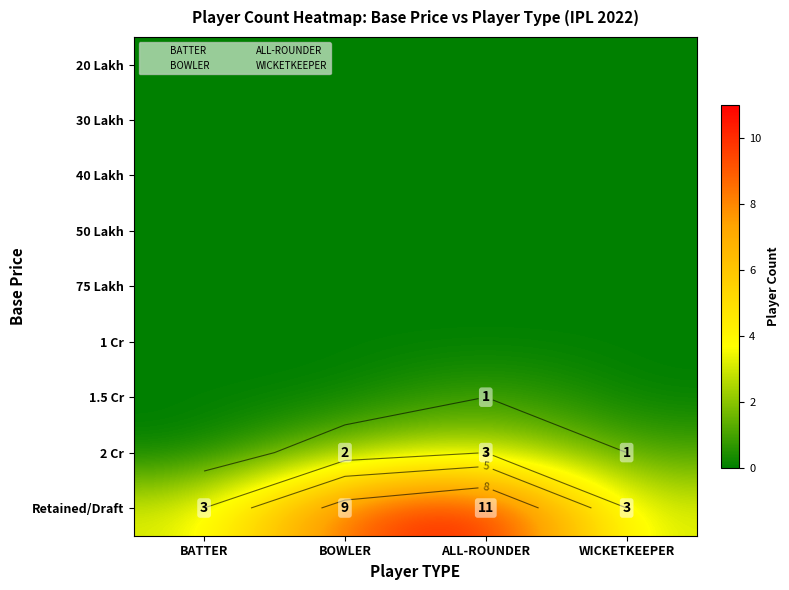

What is the total value across all series at ALL-ROUNDER?

15